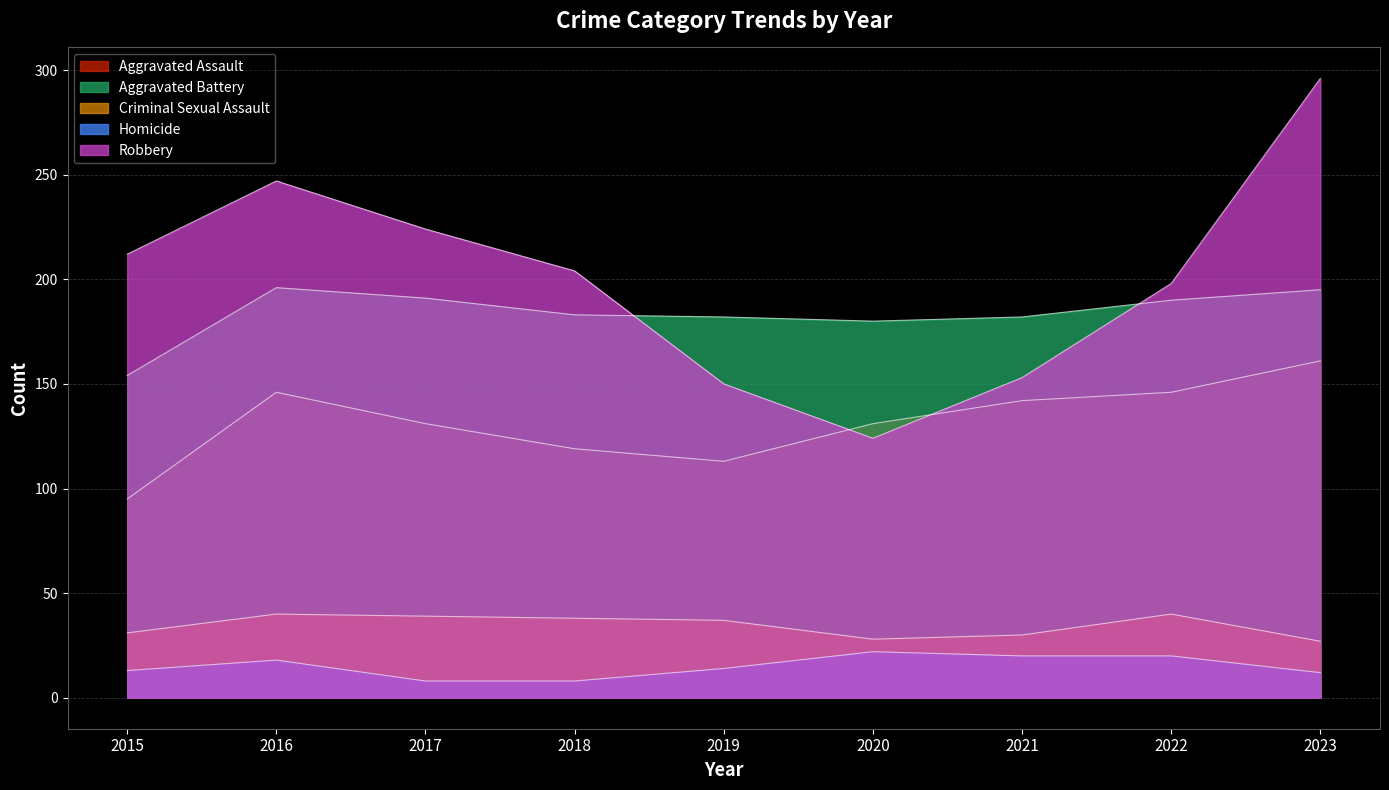

At 2015, list the series in order from largest to smallest.

Robbery, Aggravated Battery, Aggravated Assault, Criminal Sexual Assault, Homicide